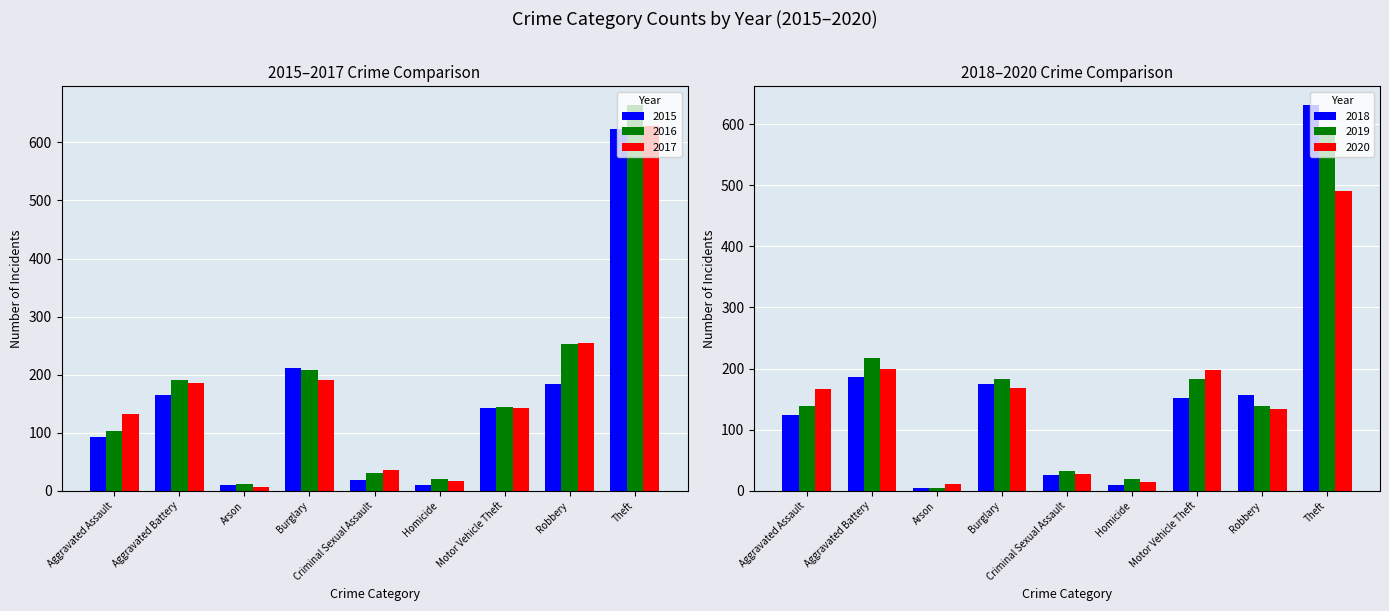

Reading left to right, what are all the values shown in this chart?

2015: Aggravated Assault=93	Aggravated Battery=165	Arson=9	Burglary=211	Criminal Sexual Assault=19	Homicide=10	Motor Vehicle Theft=143	Robbery=184	Theft=623
2016: Aggravated Assault=103	Aggravated Battery=190	Arson=12	Burglary=208	Criminal Sexual Assault=30	Homicide=20	Motor Vehicle Theft=144	Robbery=252	Theft=664
2017: Aggravated Assault=133	Aggravated Battery=186	Arson=7	Burglary=191	Criminal Sexual Assault=35	Homicide=17	Motor Vehicle Theft=143	Robbery=255	Theft=629
2018: Aggravated Assault=124	Aggravated Battery=186	Arson=5	Burglary=174	Criminal Sexual Assault=25	Homicide=10	Motor Vehicle Theft=152	Robbery=156	Theft=631
2019: Aggravated Assault=138	Aggravated Battery=218	Arson=4	Burglary=183	Criminal Sexual Assault=33	Homicide=19	Motor Vehicle Theft=183	Robbery=139	Theft=588
2020: Aggravated Assault=166	Aggravated Battery=200	Arson=11	Burglary=168	Criminal Sexual Assault=27	Homicide=15	Motor Vehicle Theft=198	Robbery=133	Theft=490